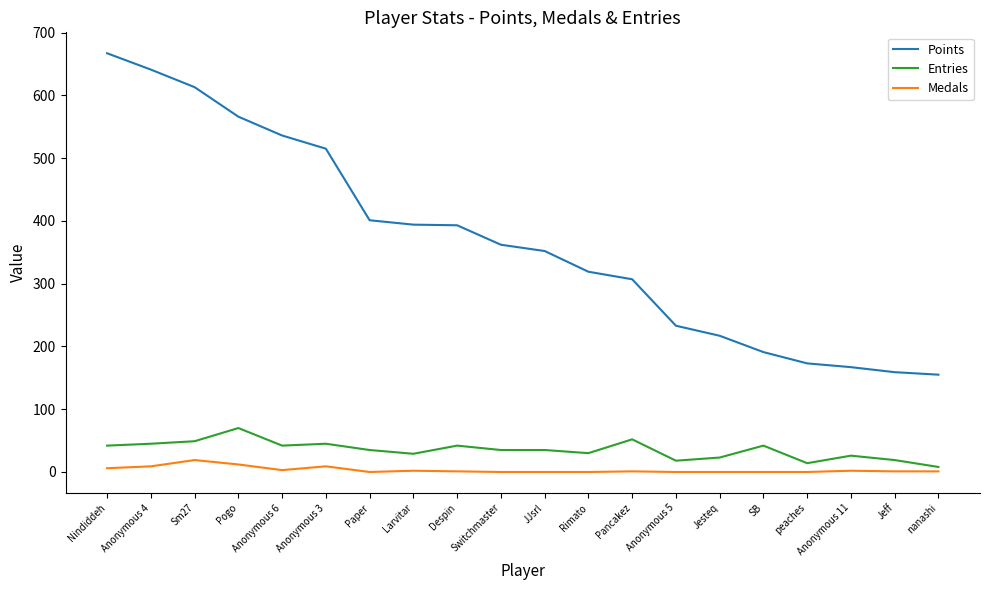

How many lines are shown in the chart?

3